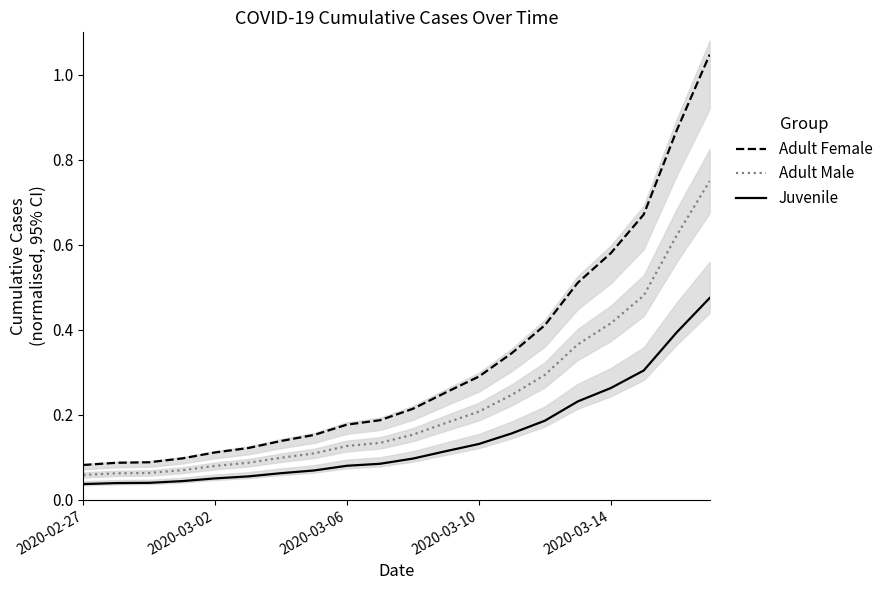

True or false: Adult Female has a value of 1.0 at 19.

True